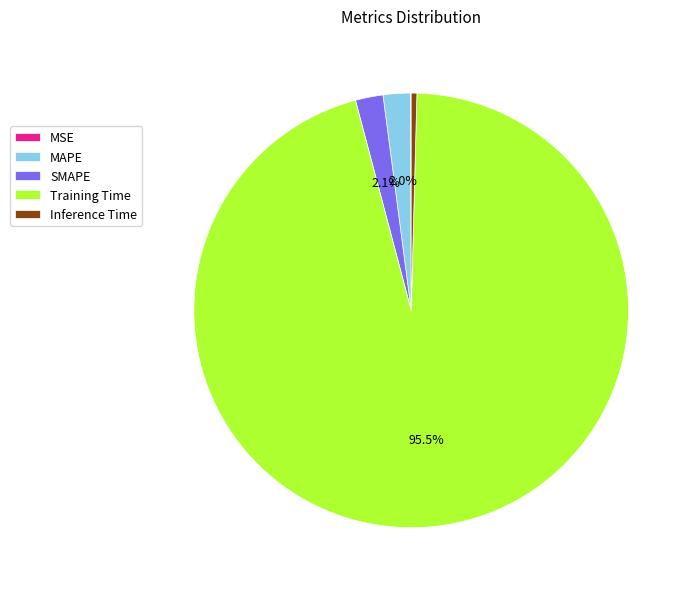

To the nearest percent, what is the difference between the MAPE and Training Time slice percentages?

93%